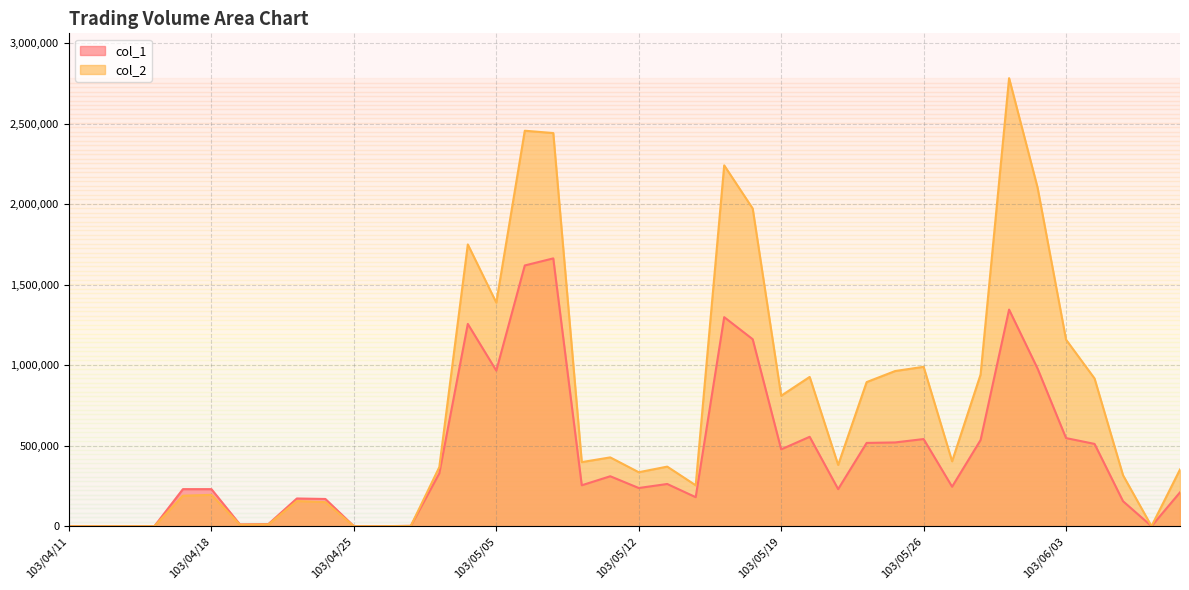

List the series in order of their overall mean, highest first.

col_2, col_1